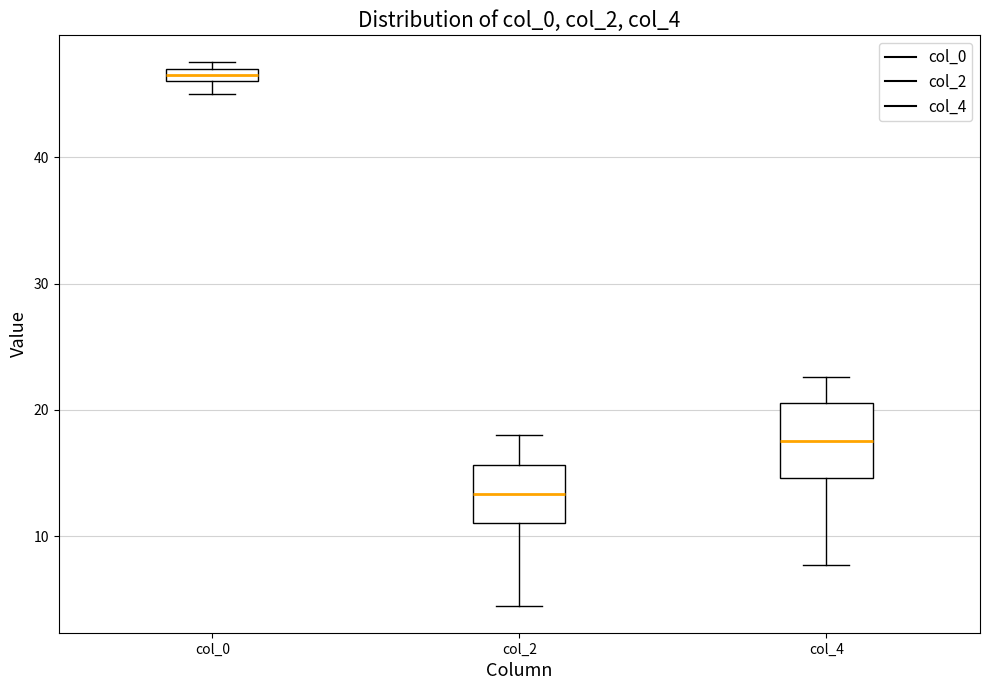

Which box's median line is the lowest?

col_2